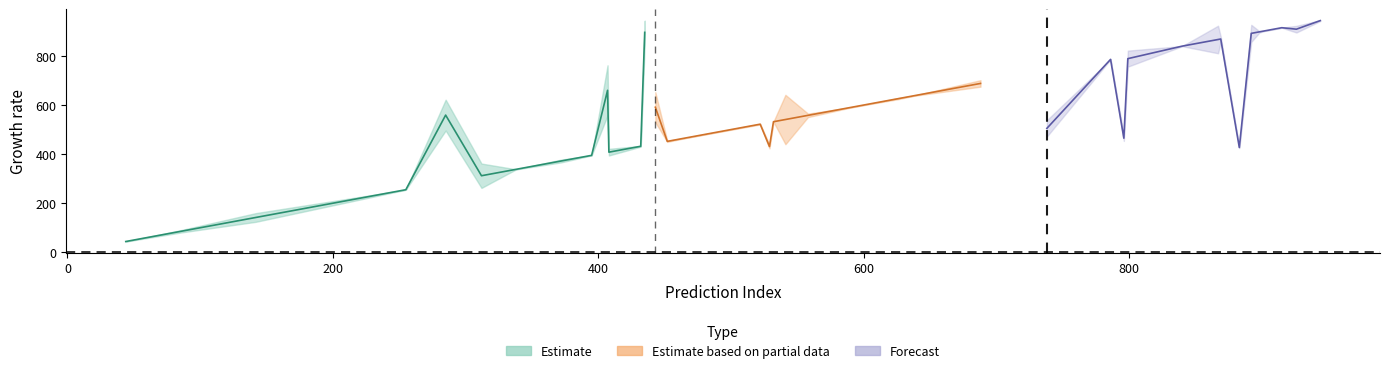

What is the difference between the predictions values at 18 and 23?

514.0